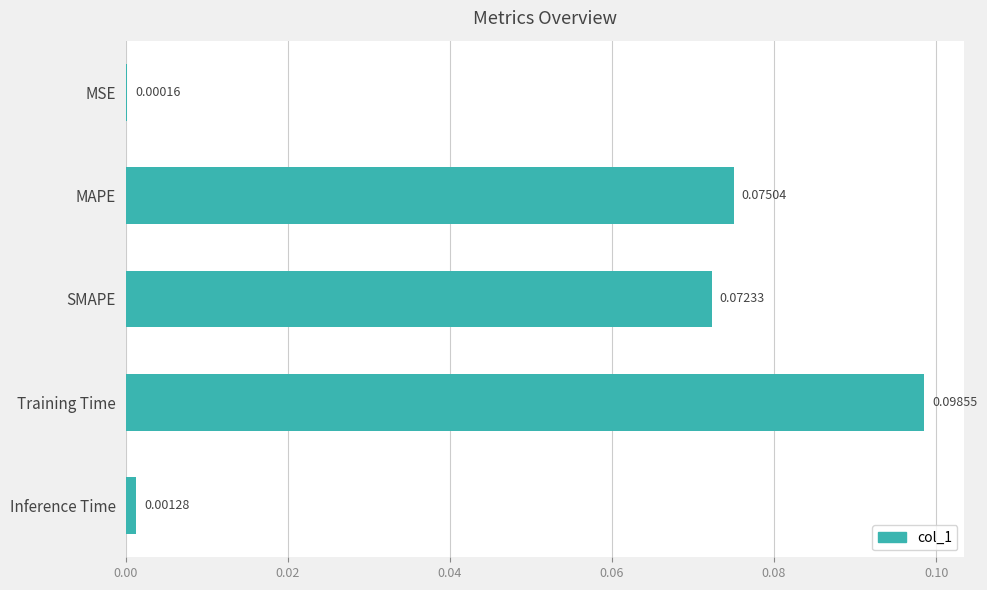

Which has a higher value, MSE or Training Time?

Training Time